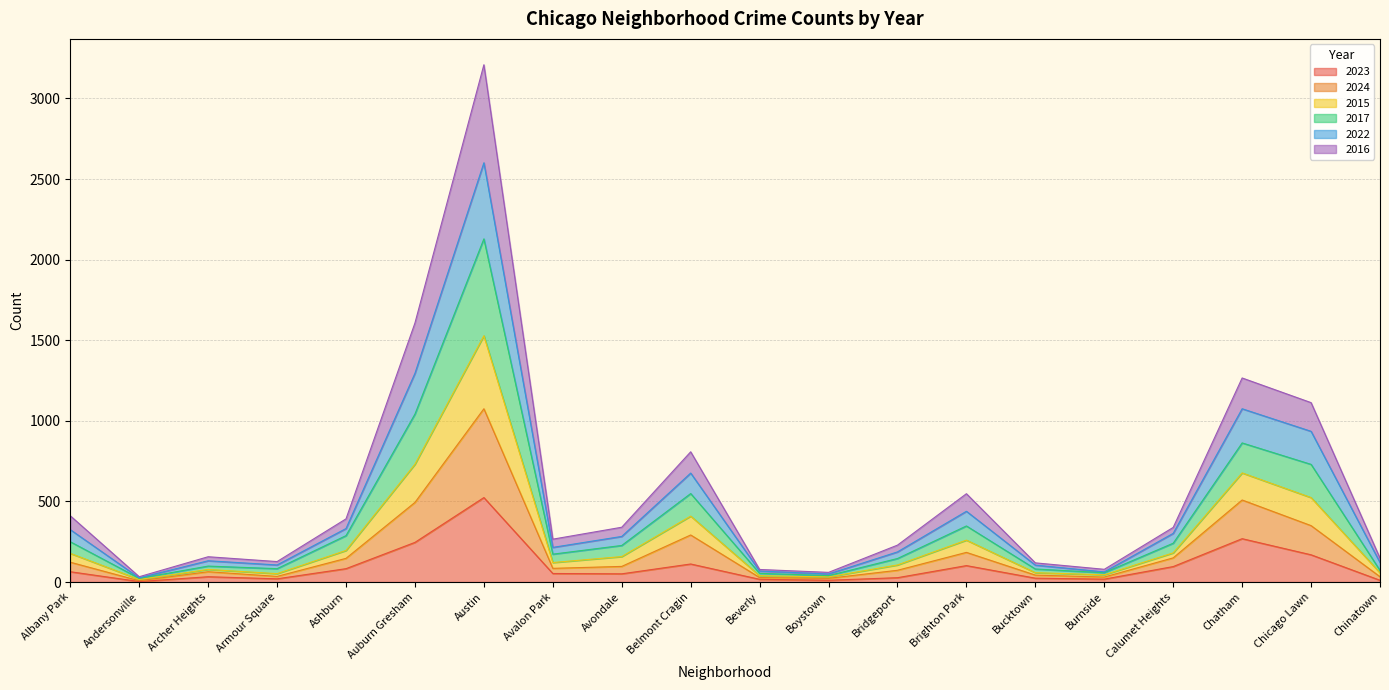

What is the label of the 9th point from the left?

Avondale